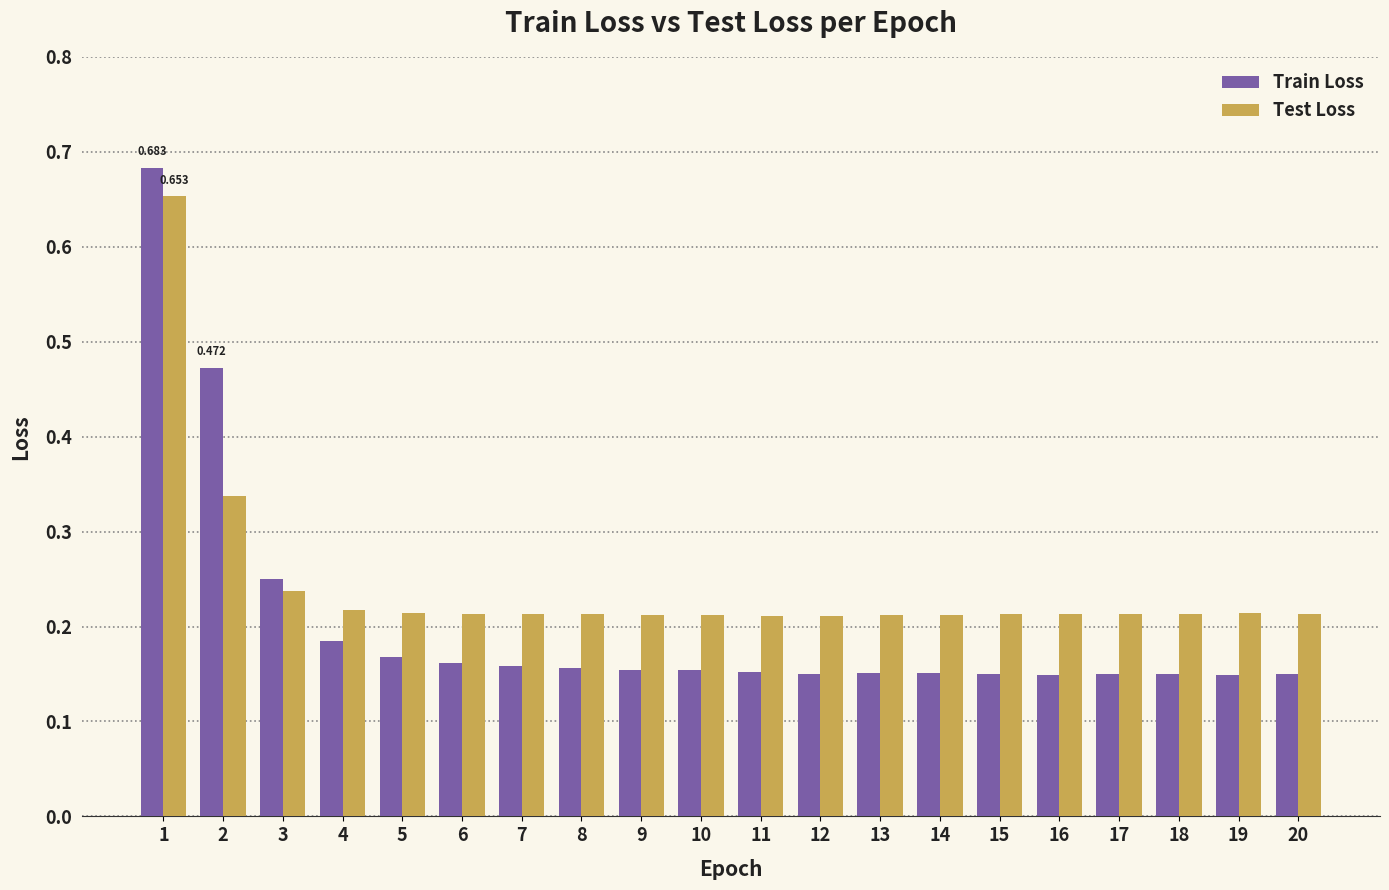

At 11, list the series in order from largest to smallest.

Test Loss, Train Loss